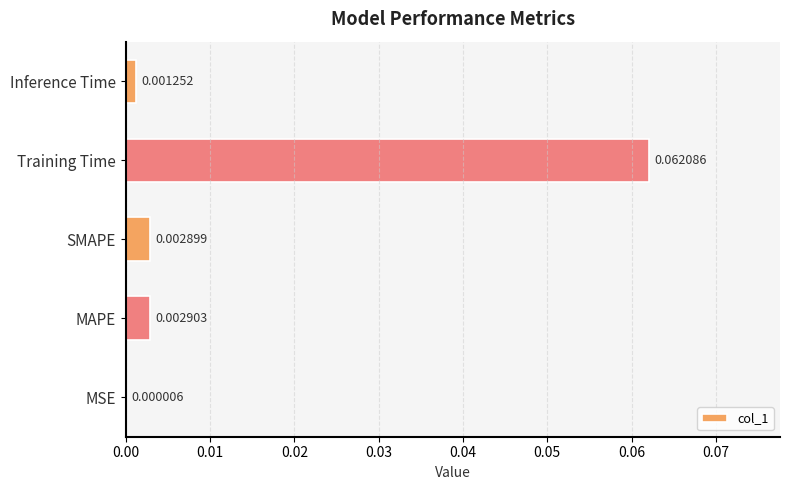

Where is the data nearest to the value 0?

MSE